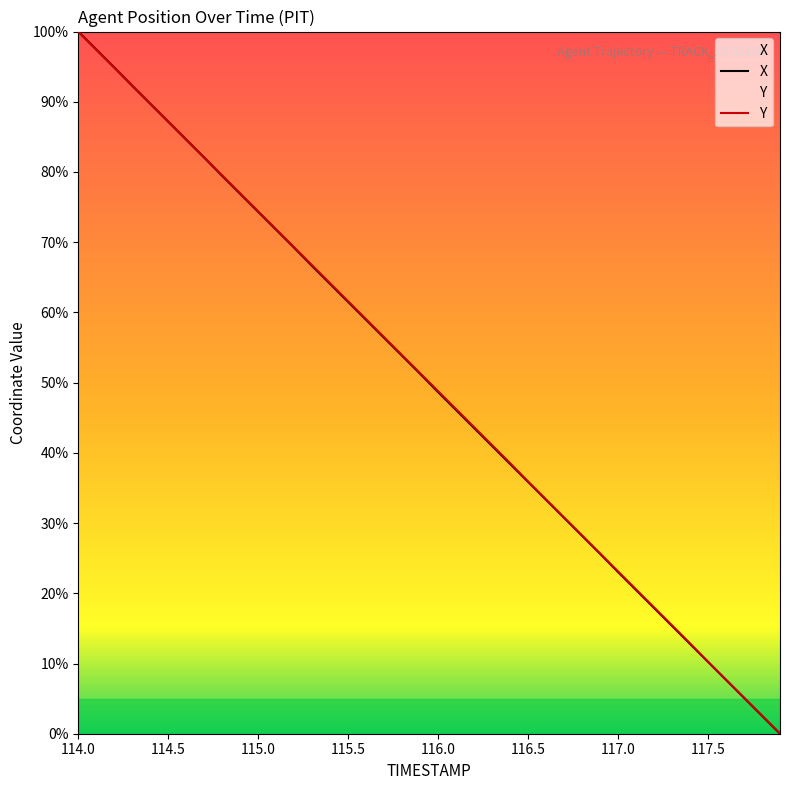

Which series has the largest total across all categories?

Y